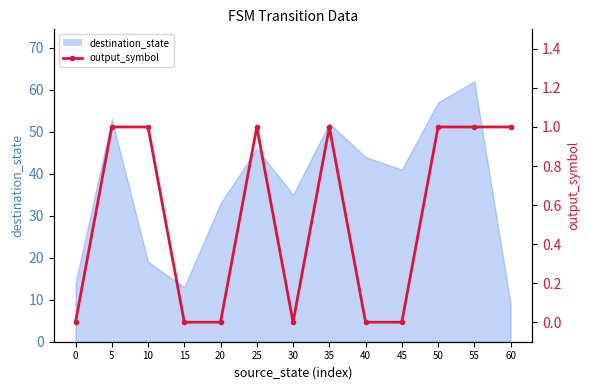

How many interior local peaks (higher than both neighbors) does the data have?

2